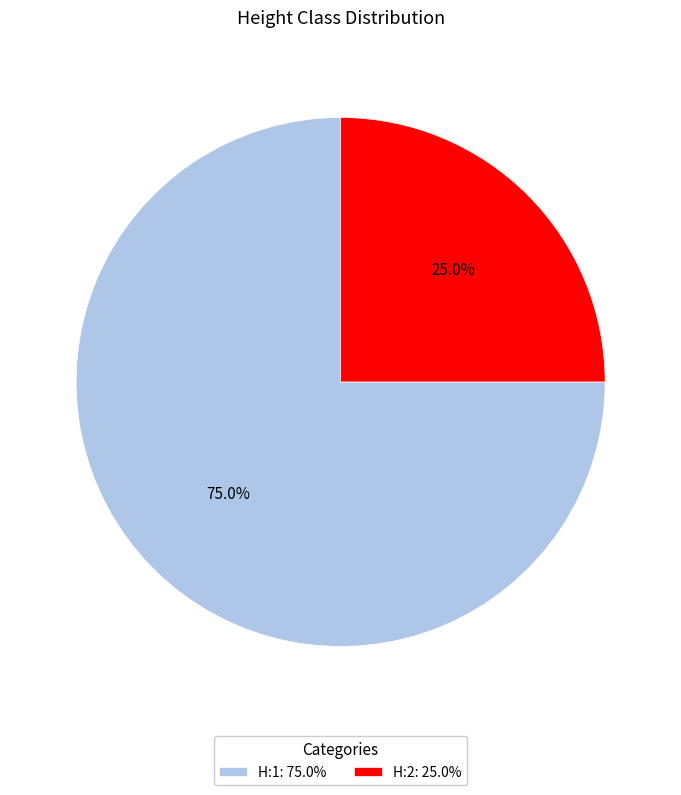

To the nearest percent, what percentage of the pie is H:2?

25%